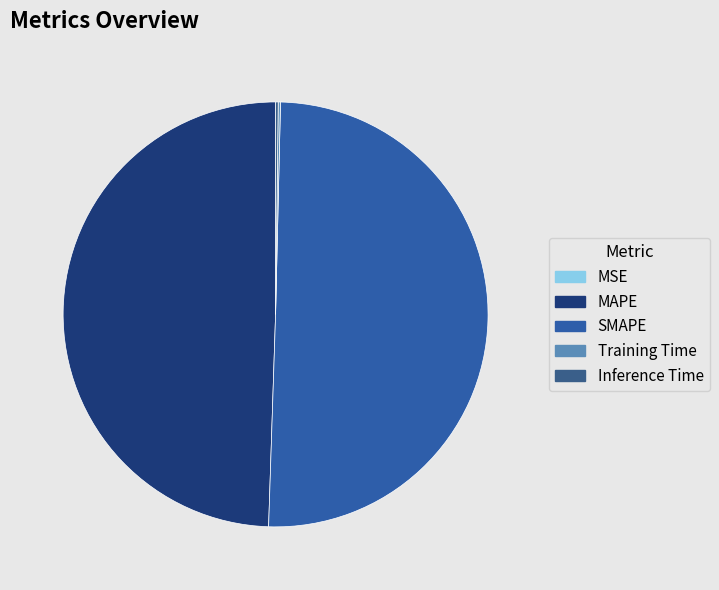

To the nearest percent, what is the difference between the largest and smallest slice percentages?

50%